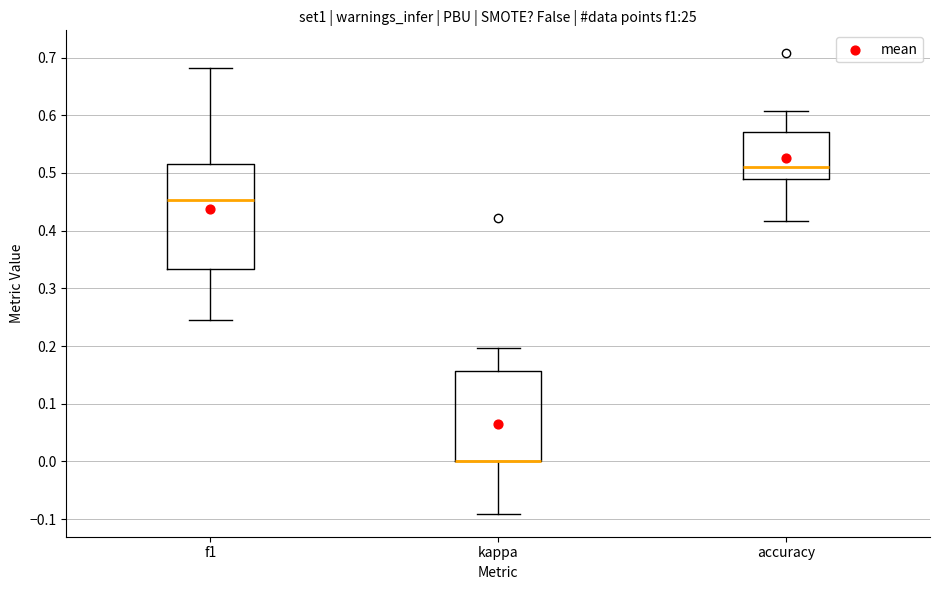

Which box is the tallest, from its lower edge to its upper edge?

f1